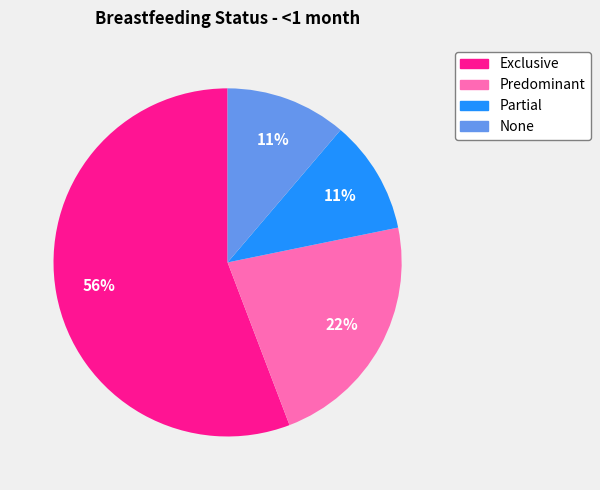

True or false: Partial accounts for 5% of the total.

False